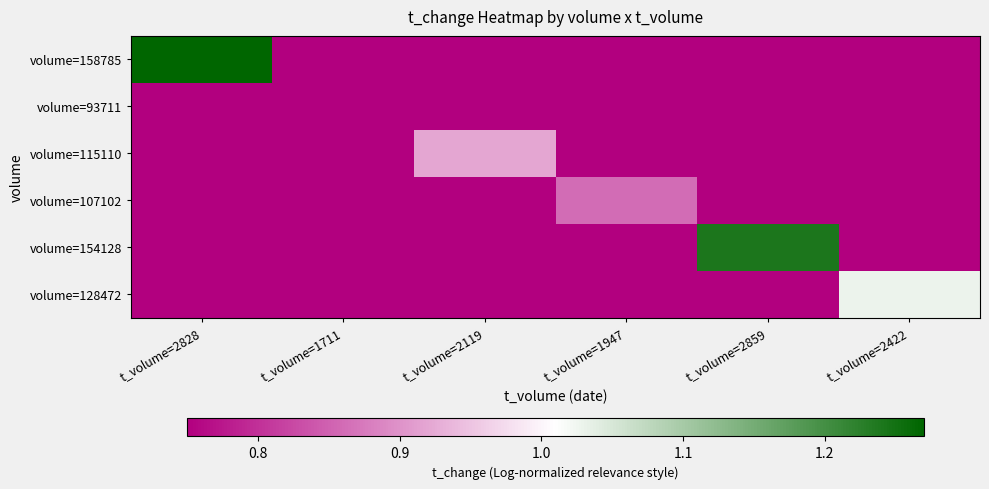

Reading left to right, what are all the values shown in this chart?

volume=158785: t_volume=2828=1.3	t_volume=1711=0.0	t_volume=2119=0.0	t_volume=1947=0.0	t_volume=2859=0.0	t_volume=2422=0.0
volume=93711: t_volume=2828=0.0	t_volume=1711=0.8	t_volume=2119=0.0	t_volume=1947=0.0	t_volume=2859=0.0	t_volume=2422=0.0
volume=115110: t_volume=2828=0.0	t_volume=1711=0.0	t_volume=2119=0.9	t_volume=1947=0.0	t_volume=2859=0.0	t_volume=2422=0.0
volume=107102: t_volume=2828=0.0	t_volume=1711=0.0	t_volume=2119=0.0	t_volume=1947=0.9	t_volume=2859=0.0	t_volume=2422=0.0
volume=154128: t_volume=2828=0.0	t_volume=1711=0.0	t_volume=2119=0.0	t_volume=1947=0.0	t_volume=2859=1.2	t_volume=2422=0.0
volume=128472: t_volume=2828=0.0	t_volume=1711=0.0	t_volume=2119=0.0	t_volume=1947=0.0	t_volume=2859=0.0	t_volume=2422=1.0